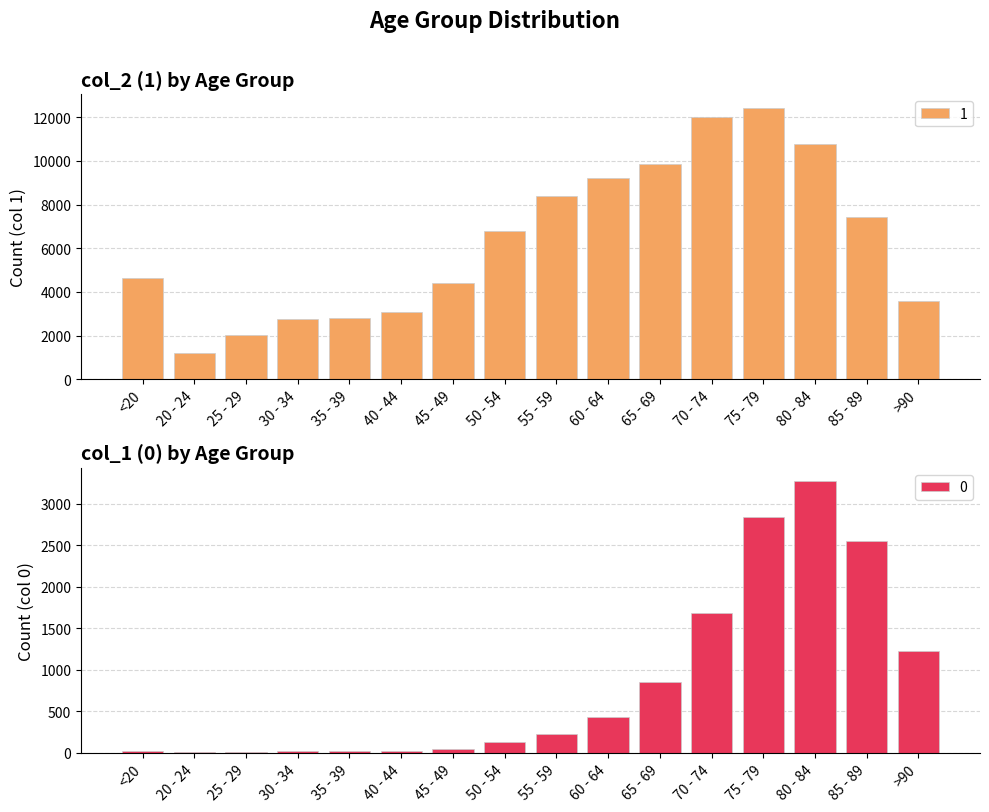

What is the spread (max minus min) of values at 55 - 59?

8173